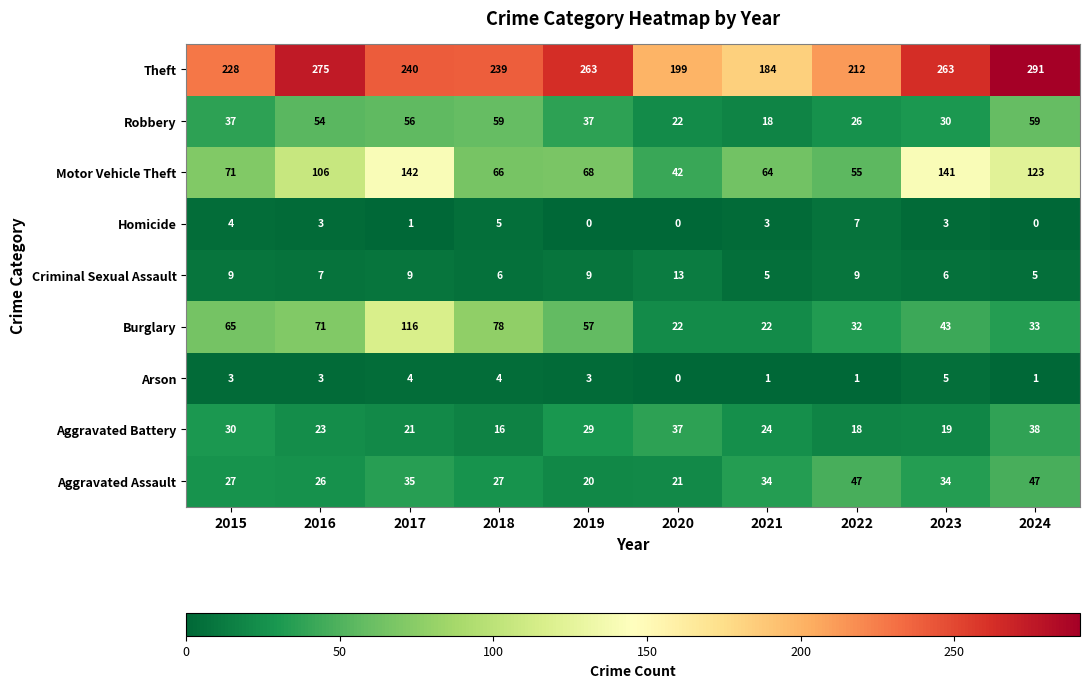

Where does the Aggravated Assault series first go above 34?

2017